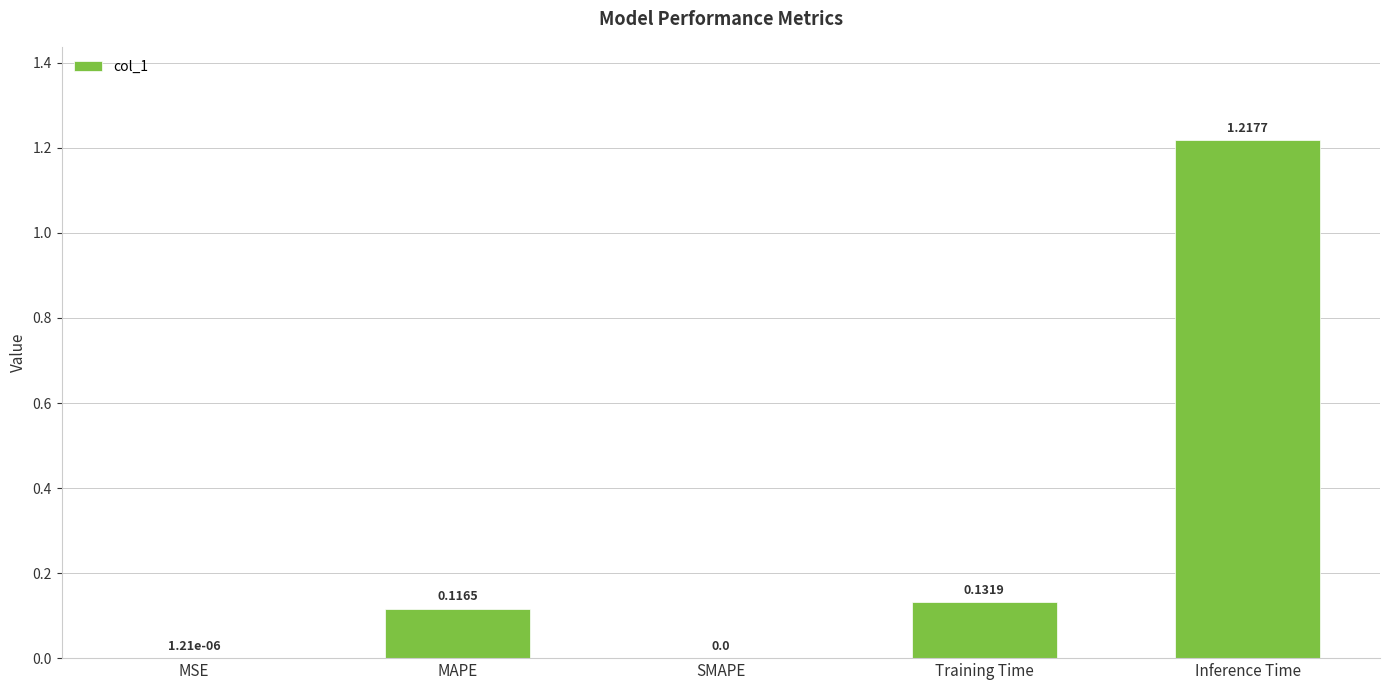

What is the change in value from SMAPE to Training Time?

+0.1